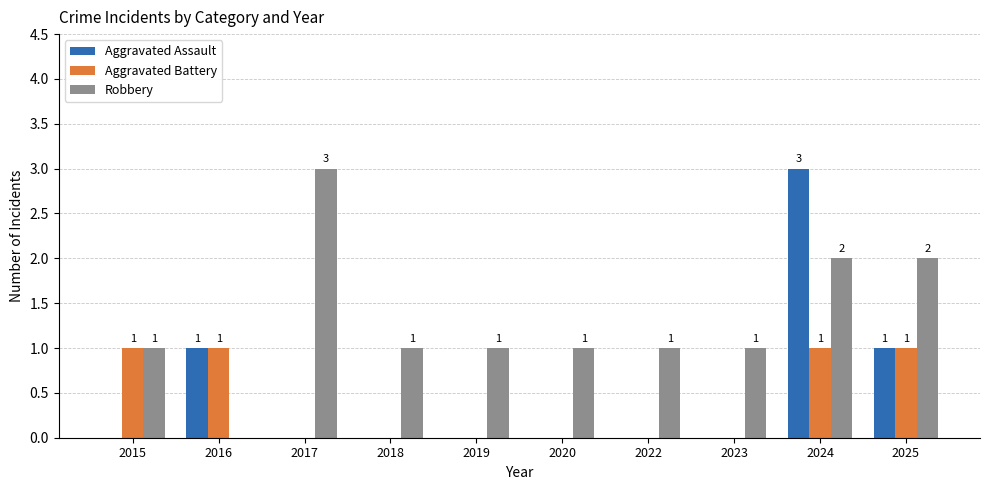

True or false: Aggravated Assault has a value of -2 at 2018.

False